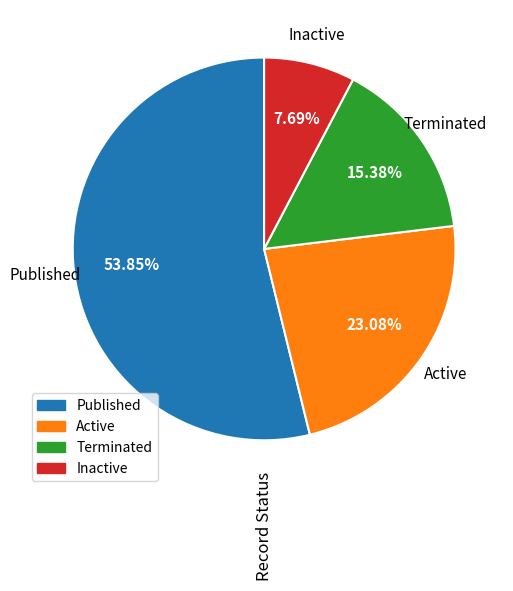

Is there any slice that represents more than half of the pie?

Yes